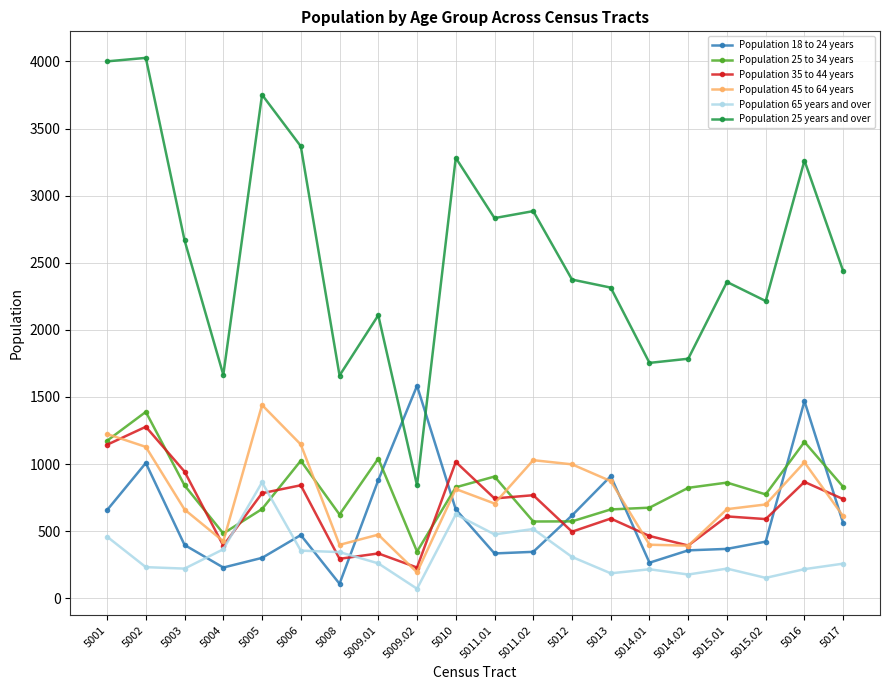

What is the difference between the Population 25 years and over values at 5003 and 5006?

701